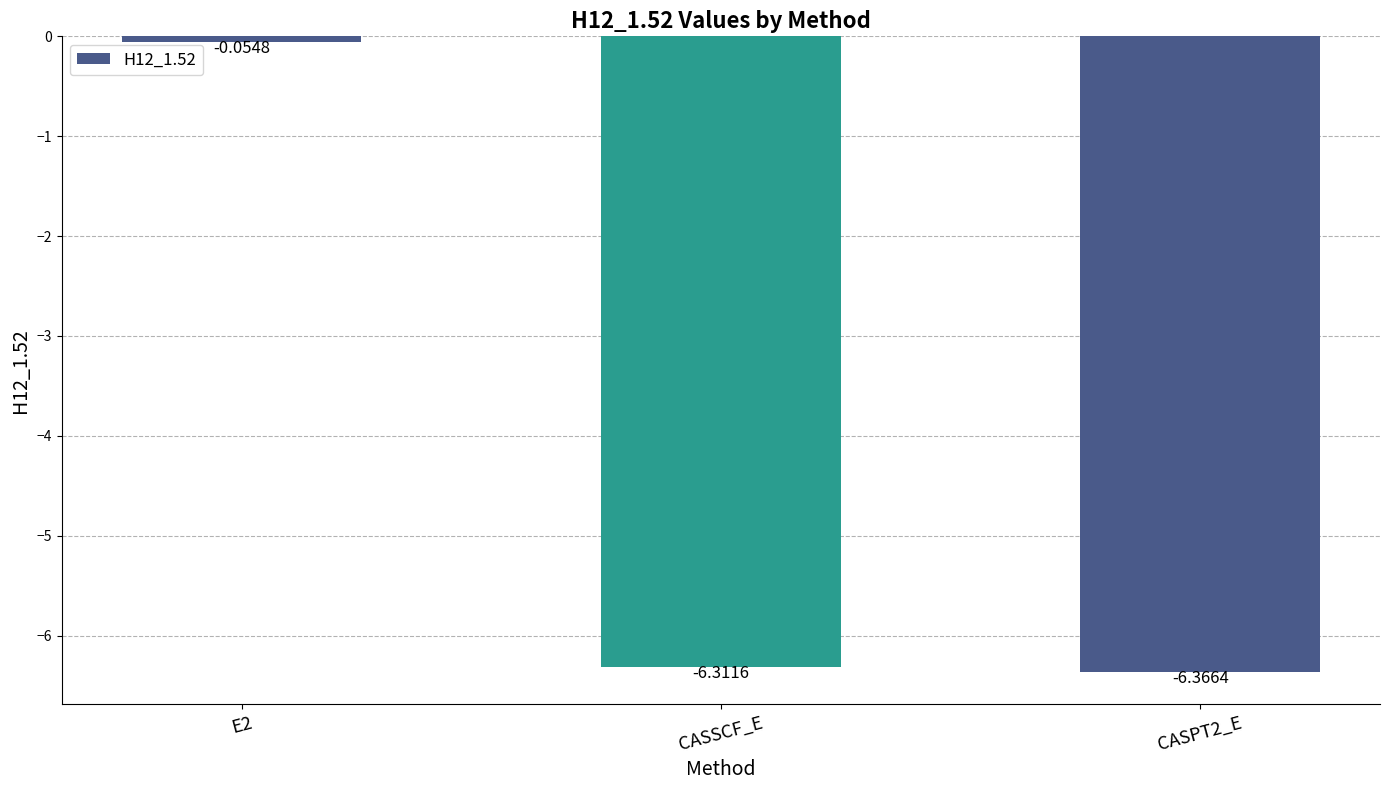

Rank the categories by value from highest to lowest.

E2, CASSCF_E, CASPT2_E